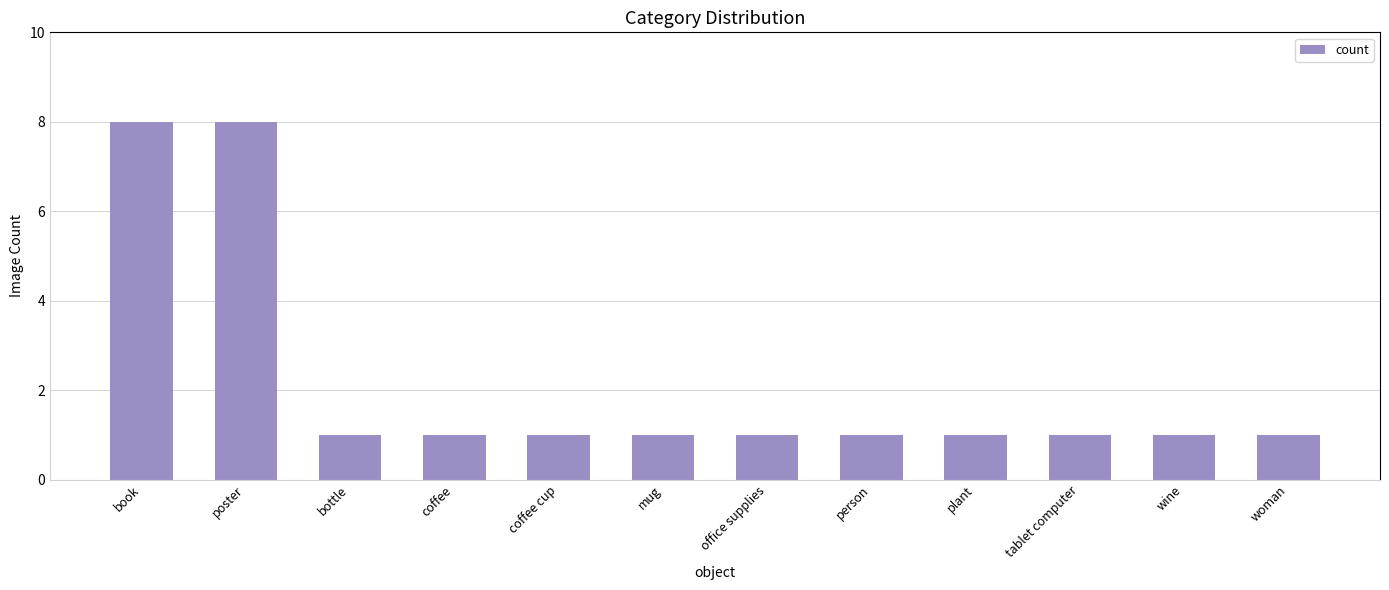

What is the difference between the maximum and minimum values?

7